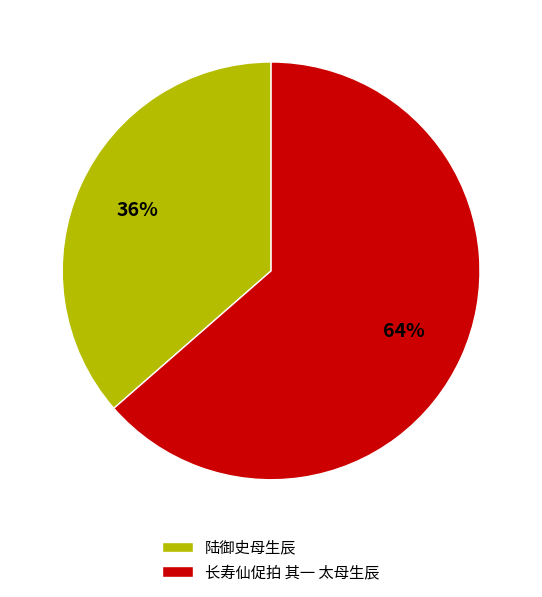

What is the smallest slice in the pie chart?

陆御史母生辰